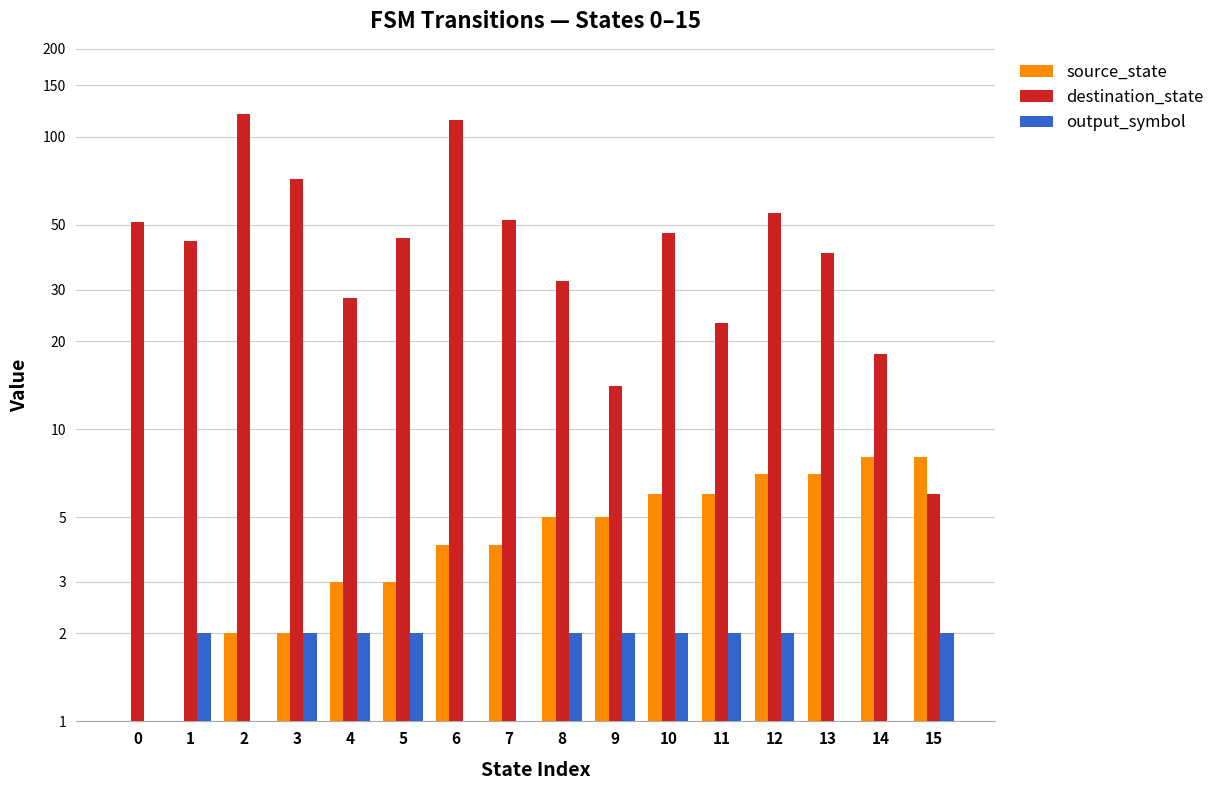

Read the output_symbol value at 8.

2